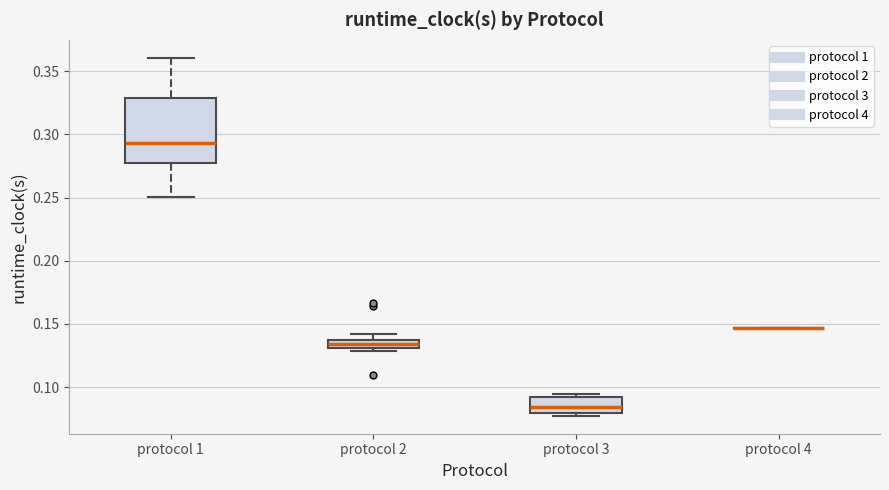

Where is the lower edge of the box for protocol 3 on the y-axis? The values are not printed on the chart, so give them approximately, as read against the axis.

0.080